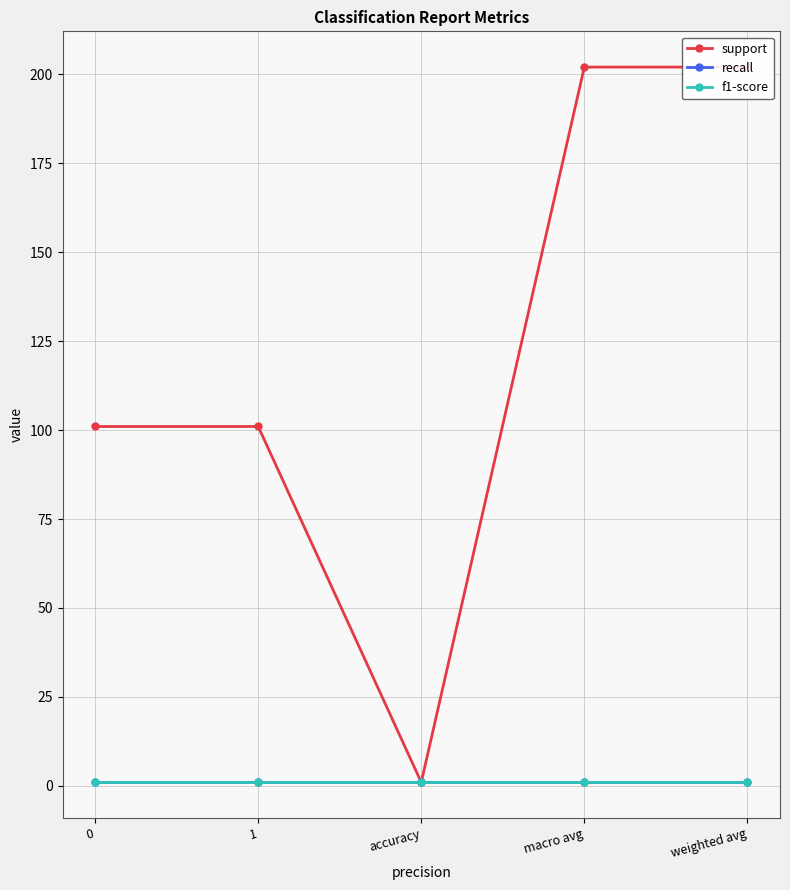

True or false: f1-score has more than 0 interior local peaks.

False